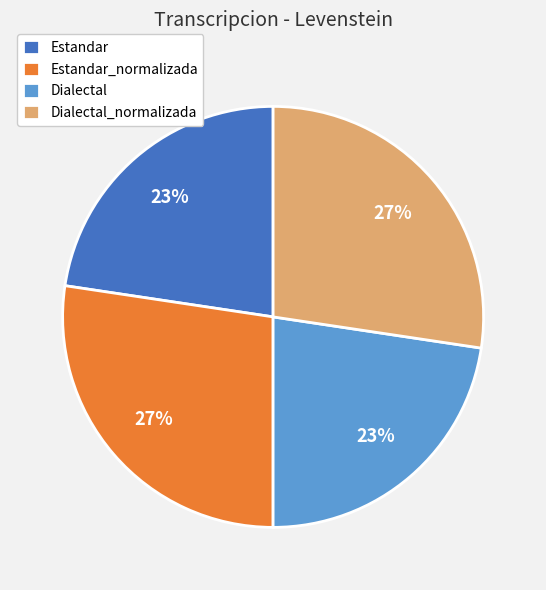

To the nearest percent, what is the average slice percentage?

25%